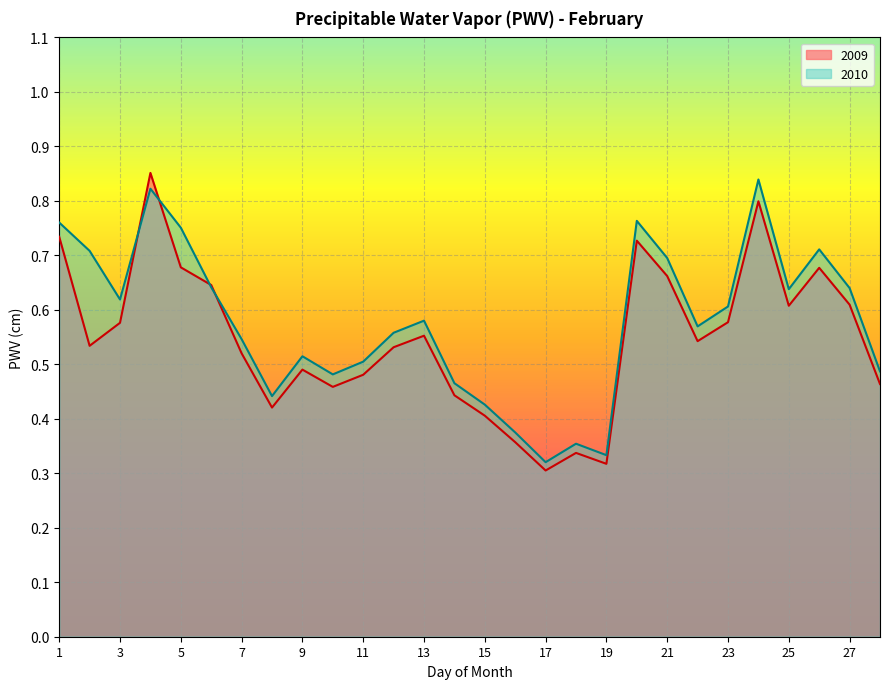

Rank the series by their maximum value, from lowest to highest.

2010, 2009